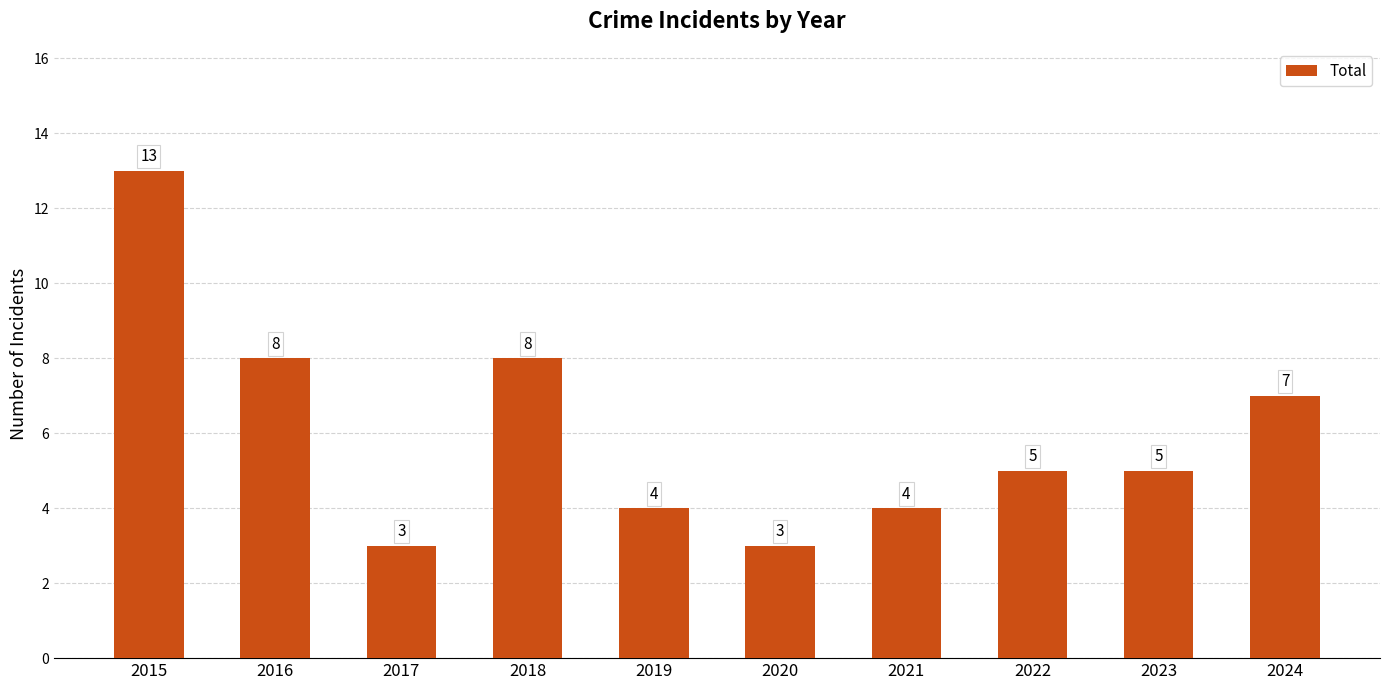

How many series are shown in this chart?

1